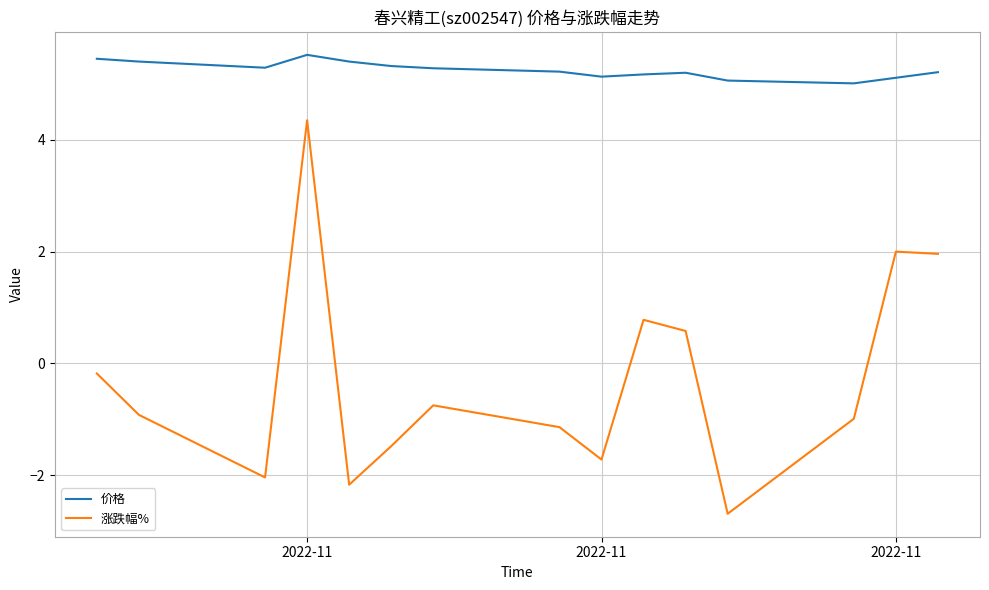

List the series in order of their peak value, highest first.

价格, 涨跌幅%